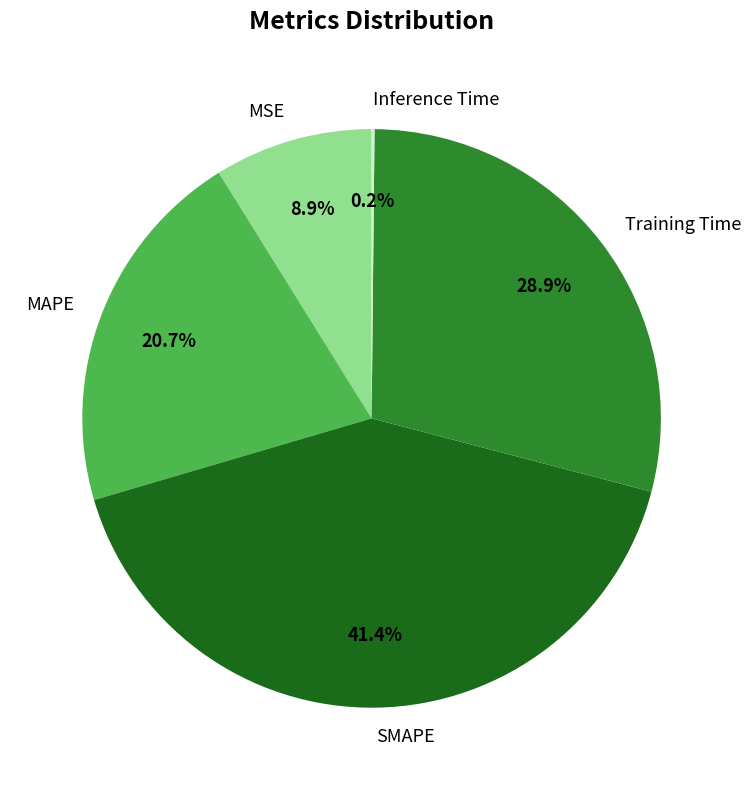

Does SMAPE account for over 50% of the chart?

No